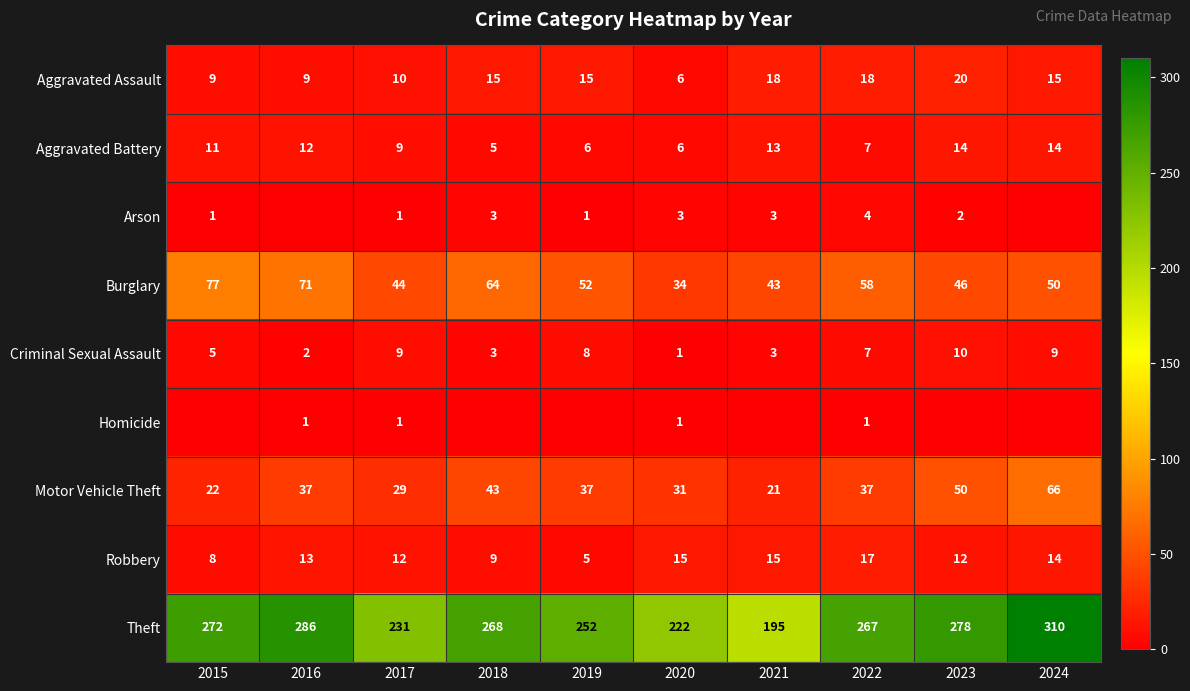

What is the sum of all Criminal Sexual Assault values?

57